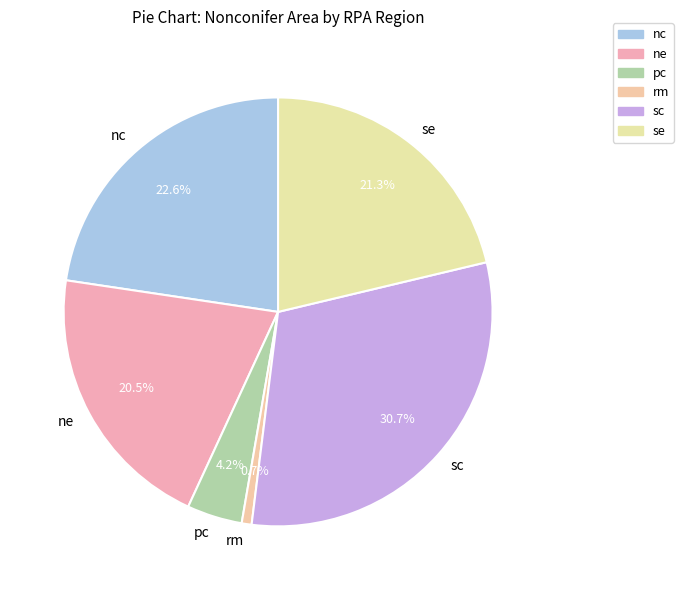

Combined, what portion of the pie is nc and ne?

43.1%